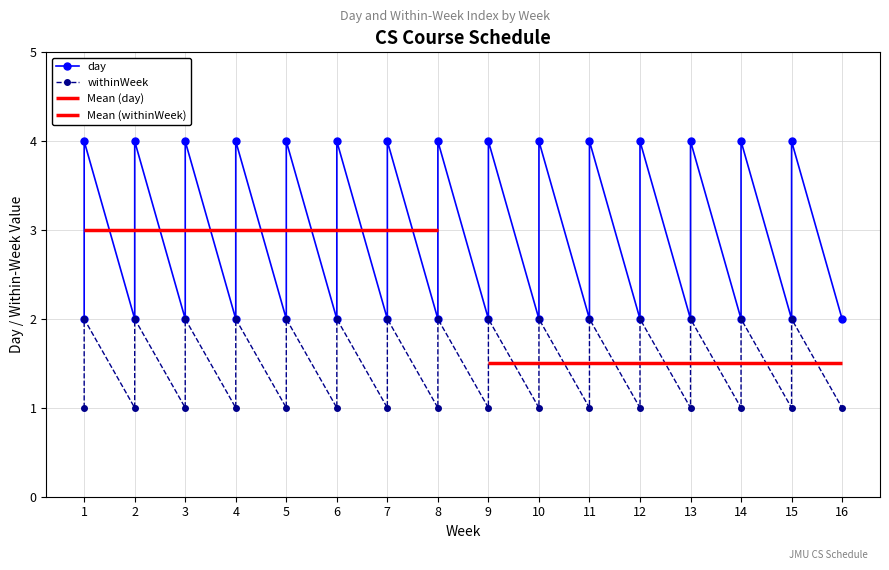

At which category does day reach its first local valley?

2